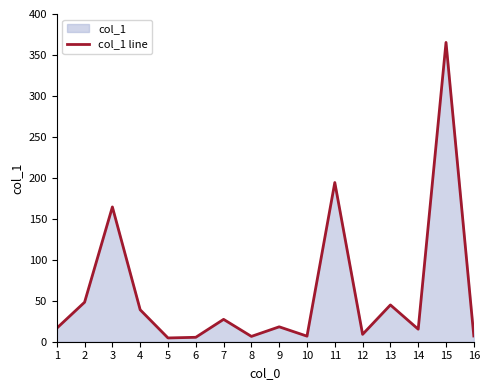

The chart shows a value of 17.0 at 7. True or false?

False